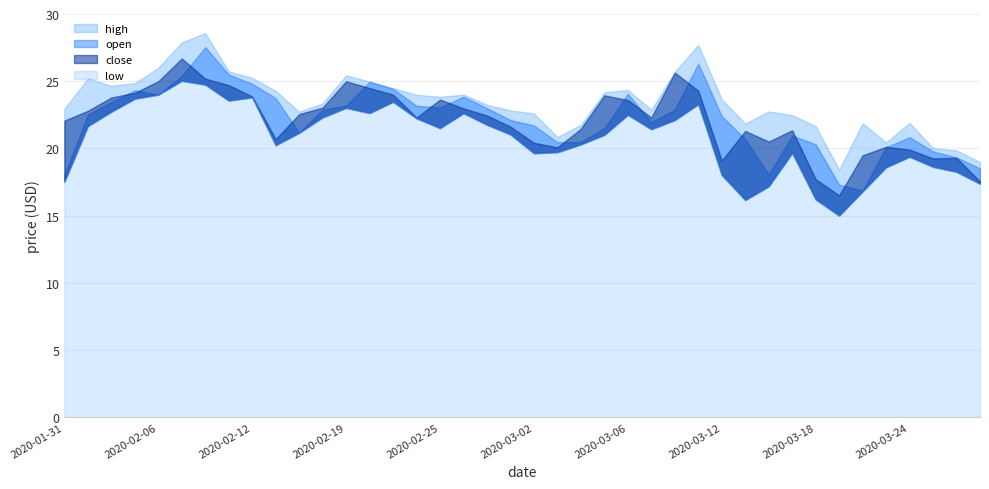

What is the difference between the high values at 2020-02-26 and 2020-02-07?

3.9